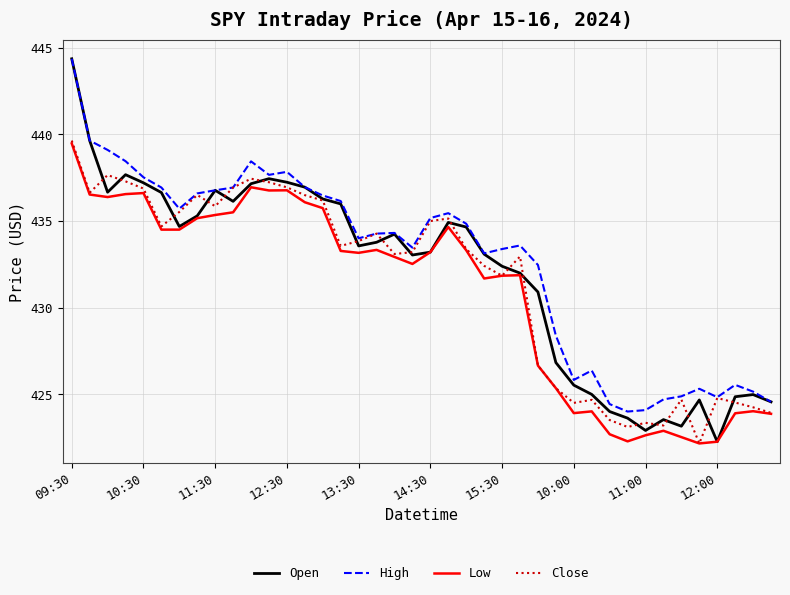

What is the smallest value displayed?

422.2